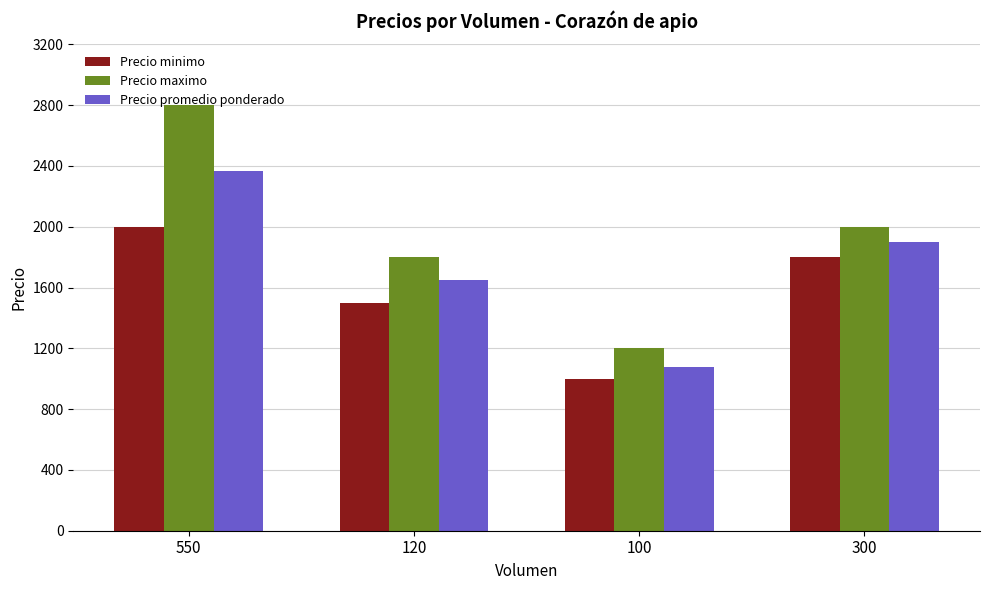

What is the maximum value for Precio minimo?

2000